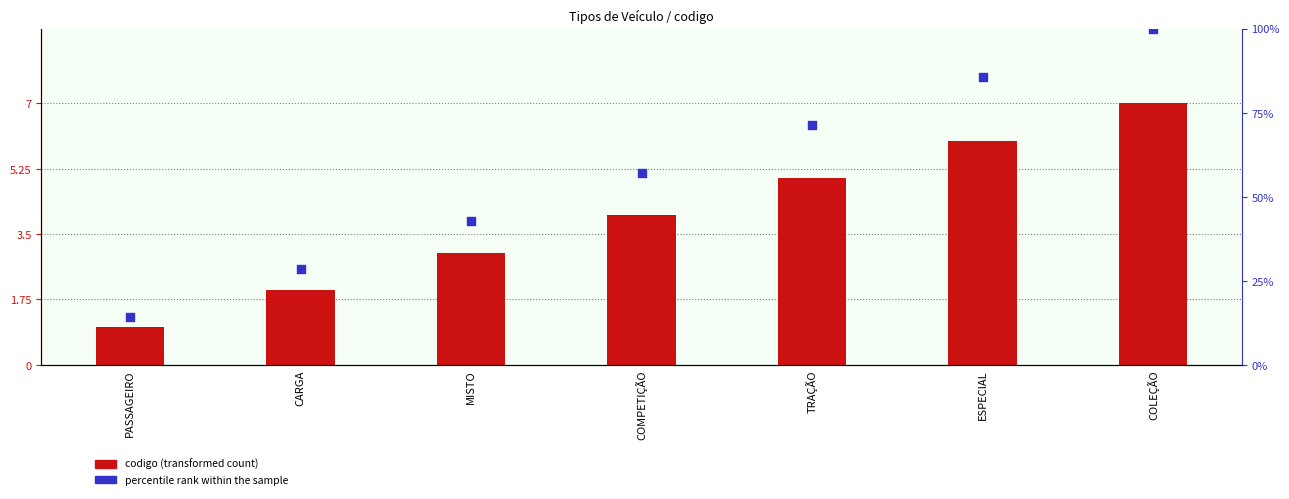

What are all the series names shown in the legend?

codigo (transformed count), percentile rank within the sample